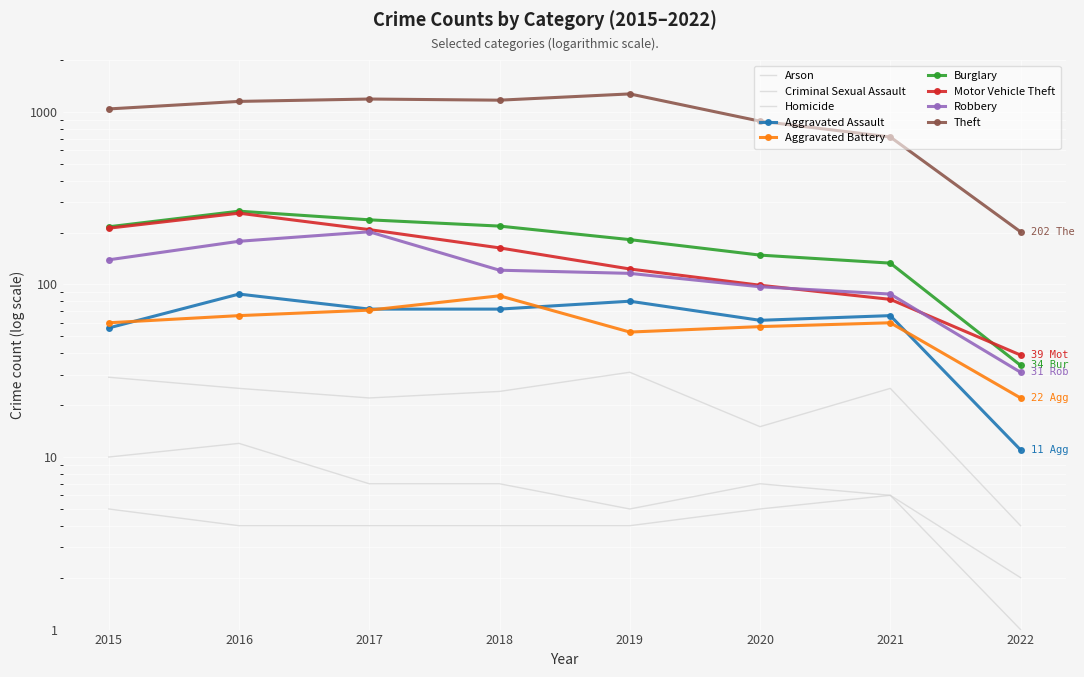

Which series changed the most between 2021 and 2022?

Theft